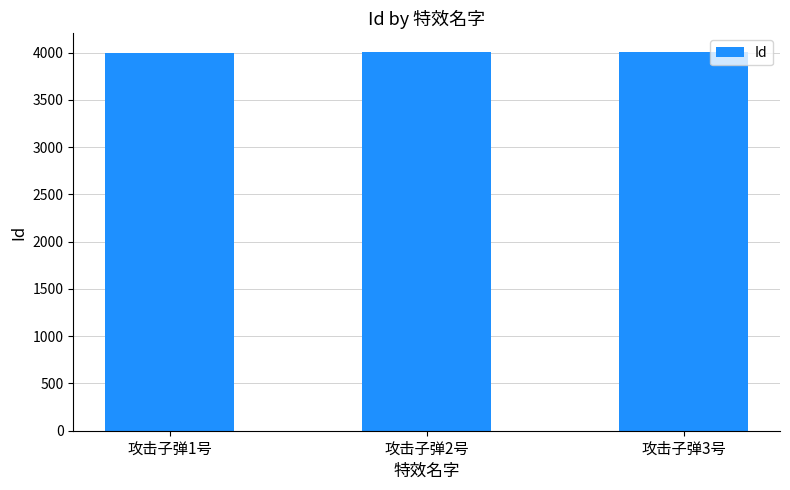

What is the minimum value shown in the chart?

4001